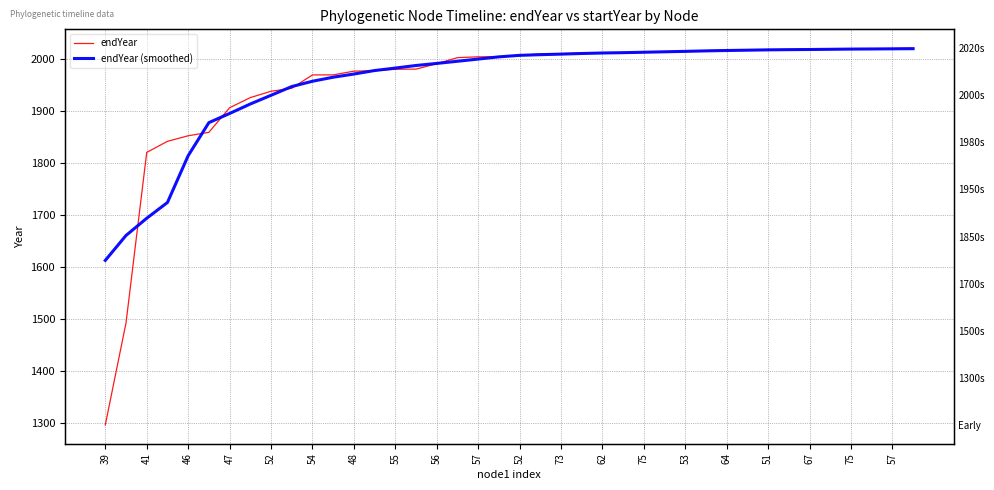

True or false: endYear has a value of 2708.9 at 57.

False